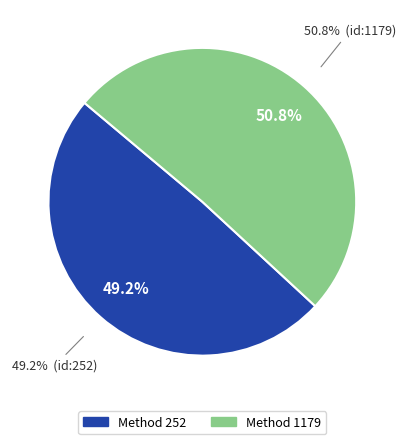

Is 1179 the majority of the pie?

Yes